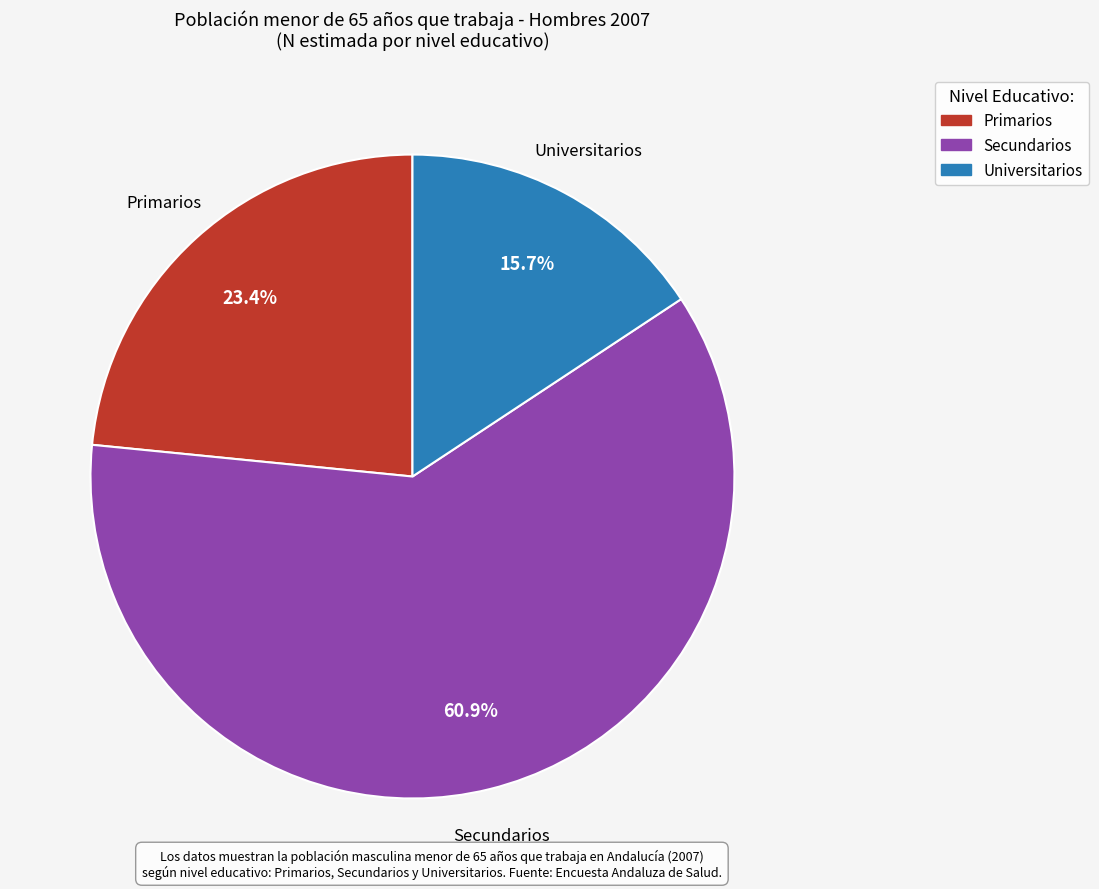

What is the majority slice?

Secundarios